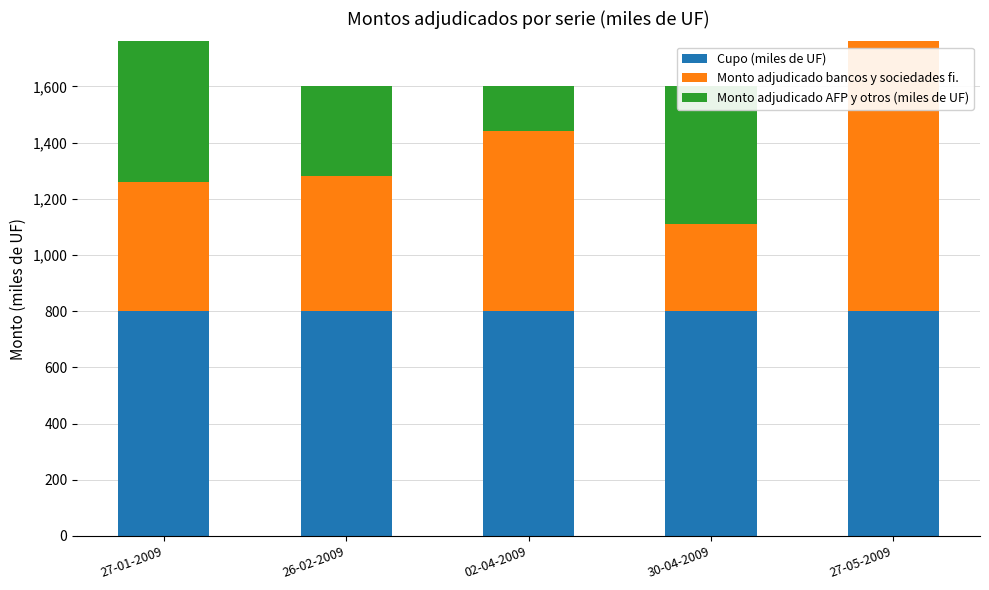

Does the chart contain stacked bars?

Yes